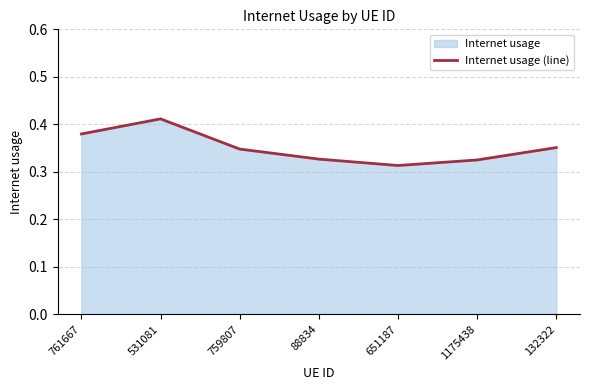

The value at 651187 is 0.3. True or false?

True